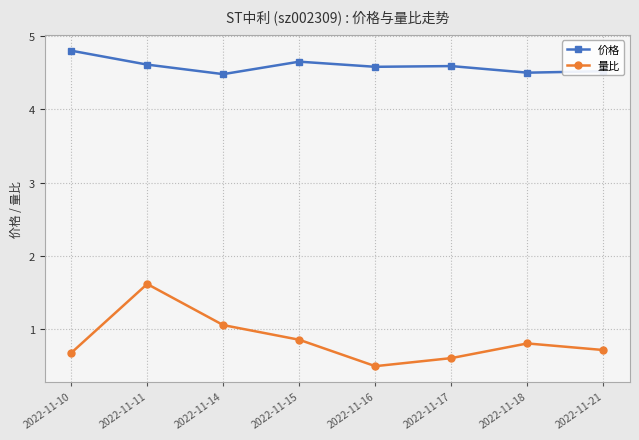

At which category does 价格 reach its first local valley?

2022-11-14